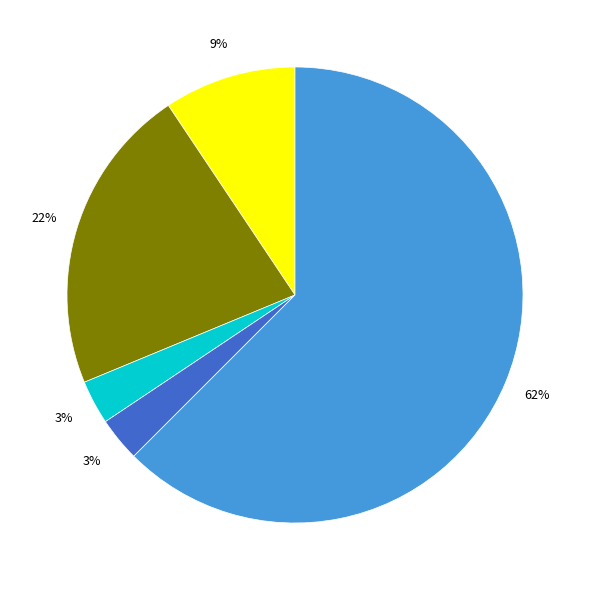

To the nearest percent, what is the average slice percentage?

20%